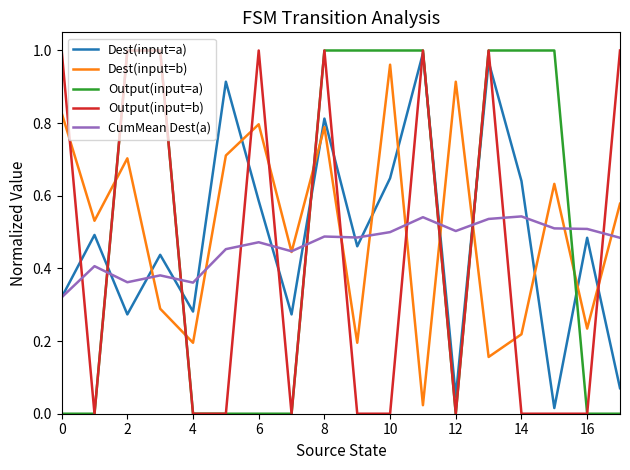

Rank the series by their average value, from lowest to highest.

Output(input=b), CumMean Dest(a), Dest(input=a), Output(input=a), Dest(input=b)